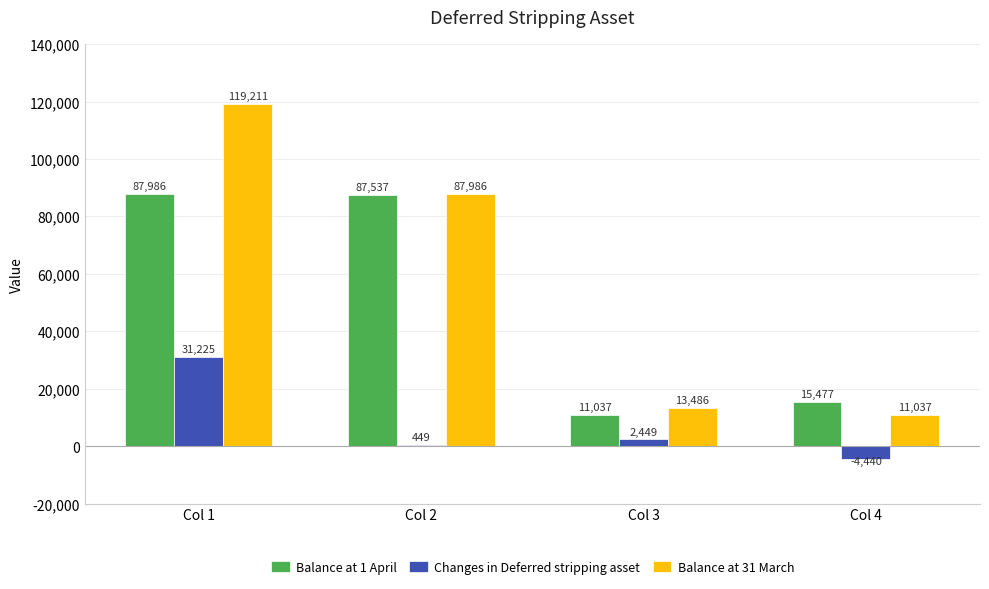

Between Col 3 and Col 4, which series saw the biggest shift?

Changes in Deferred stripping asset